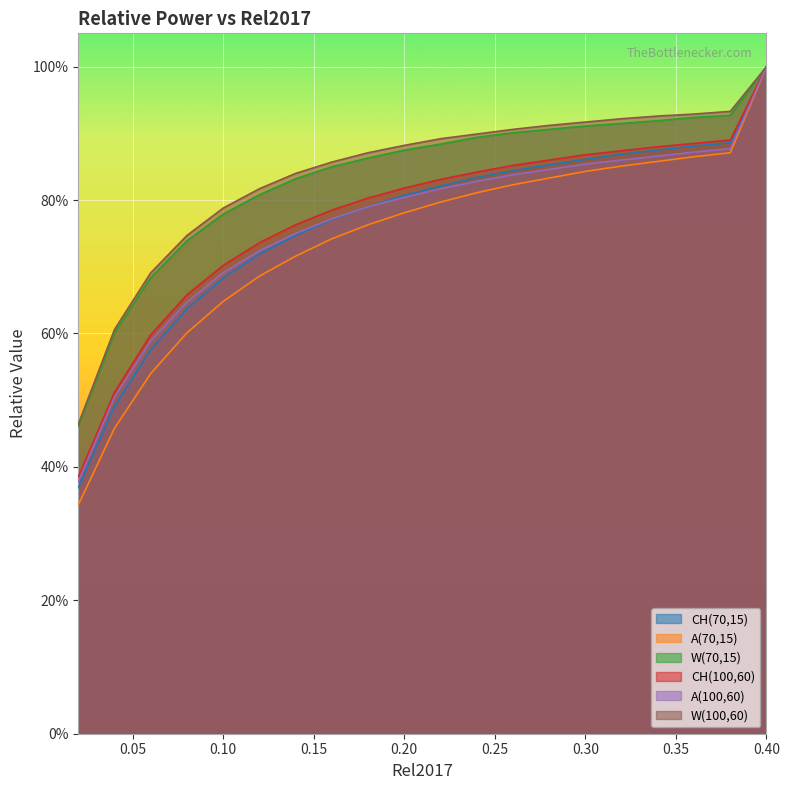

At how many categories does at least one series exceed 0?

20